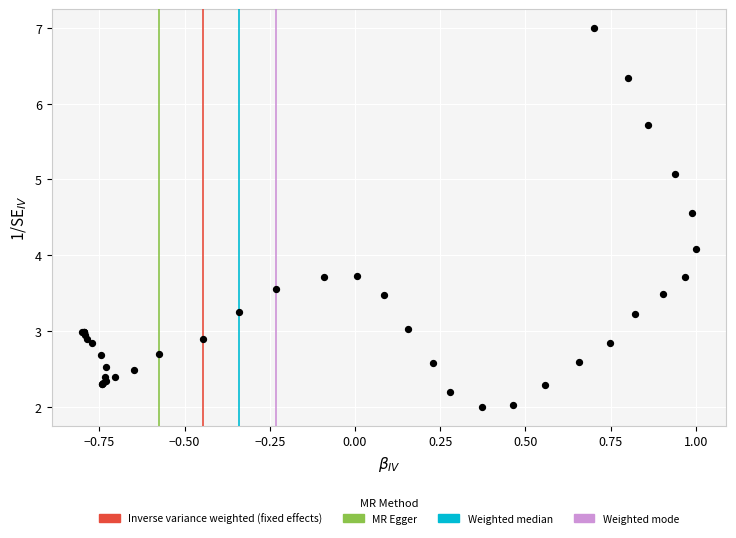

What Y value in the scatter plot is closest to 4?

4.1